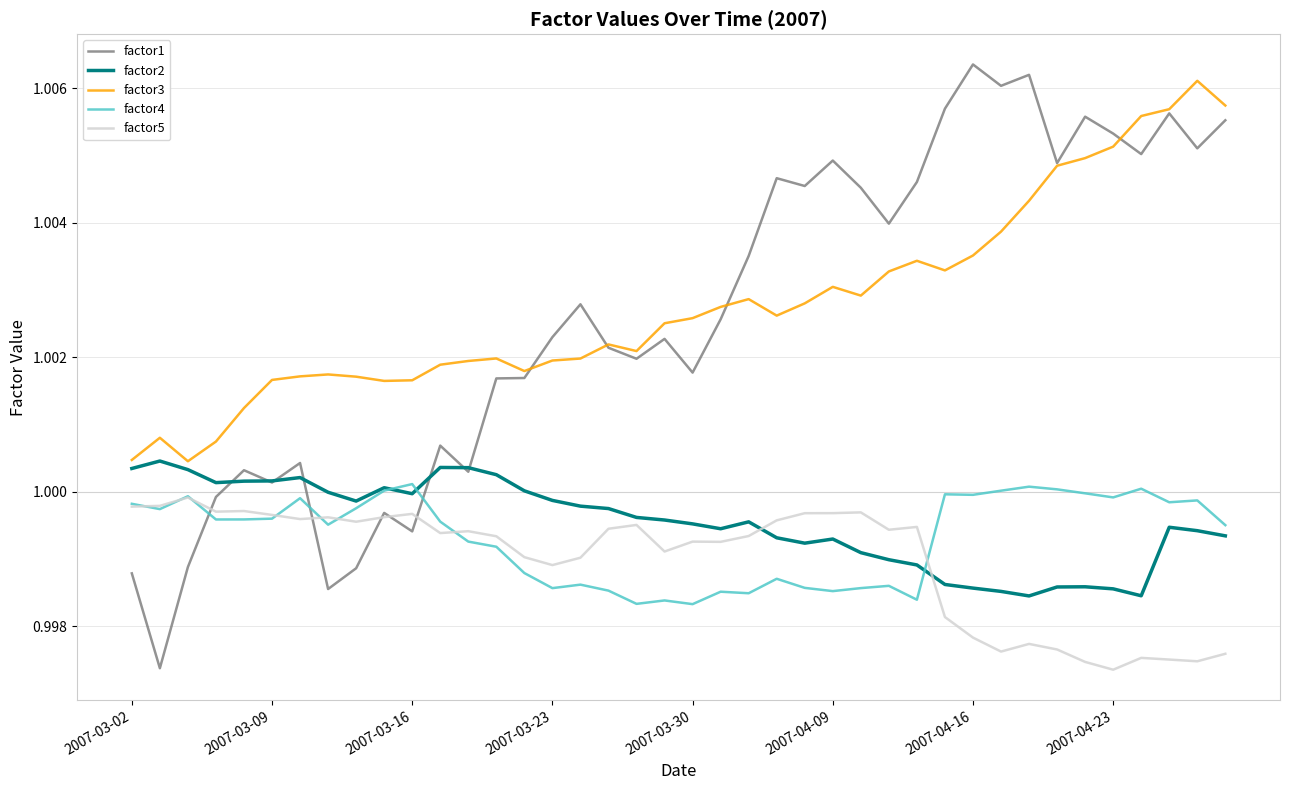

Which series has the largest range (max minus min)?

factor1